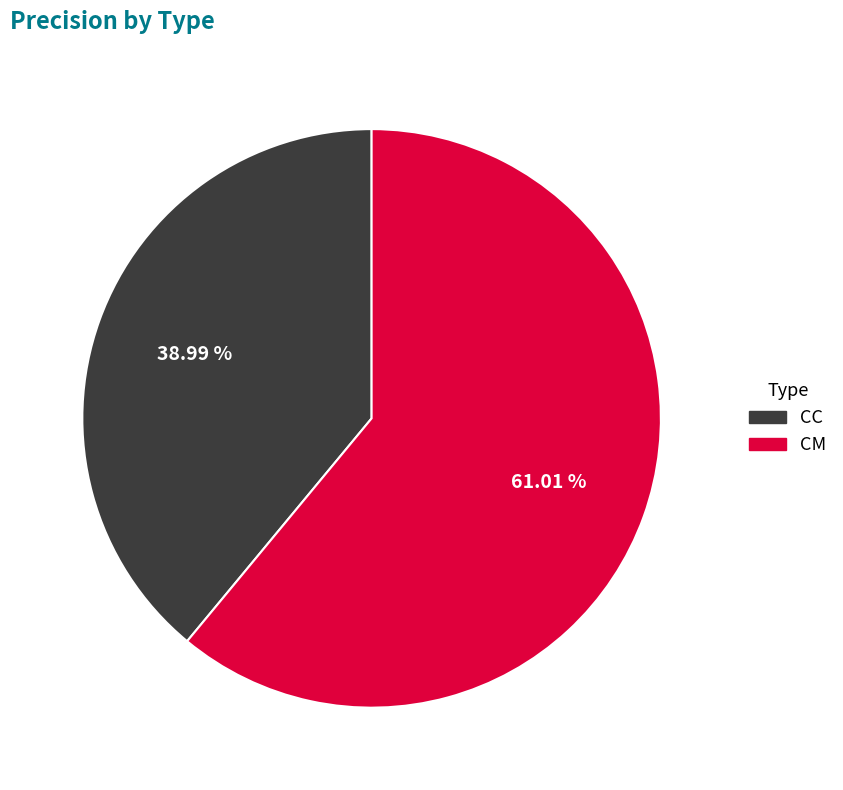

How many segments does this pie chart have?

2